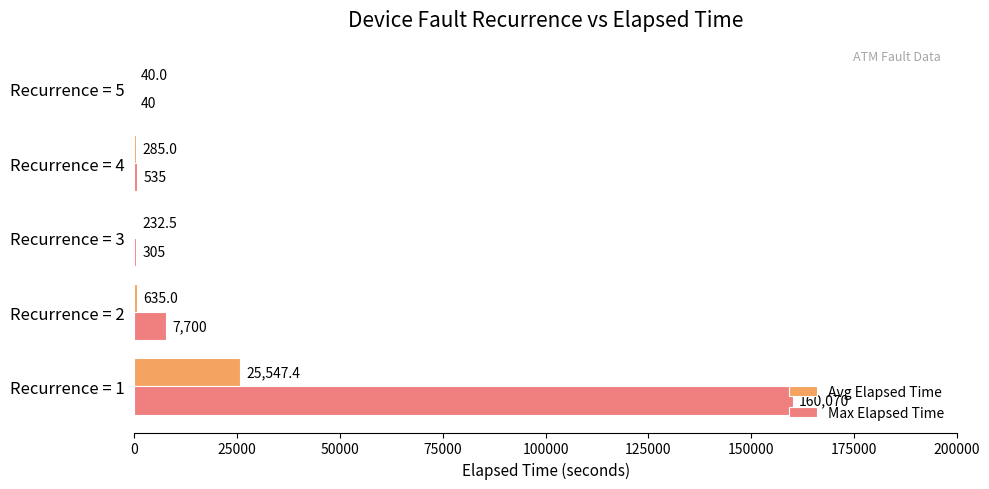

What is the greatest value displayed?

160070.0